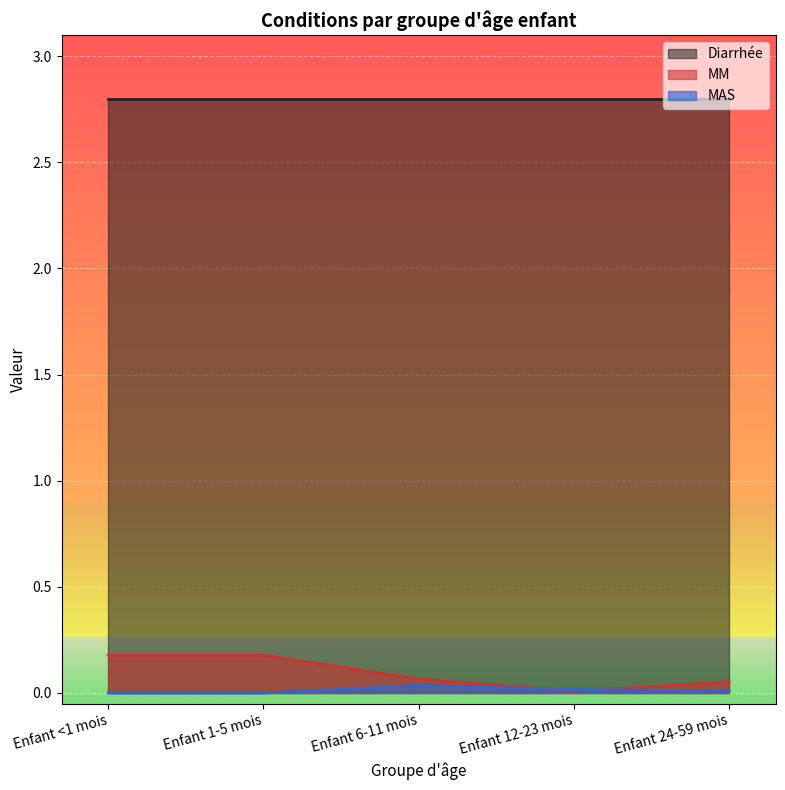

At which label is MM closest to 0?

Enfant 12-23 mois